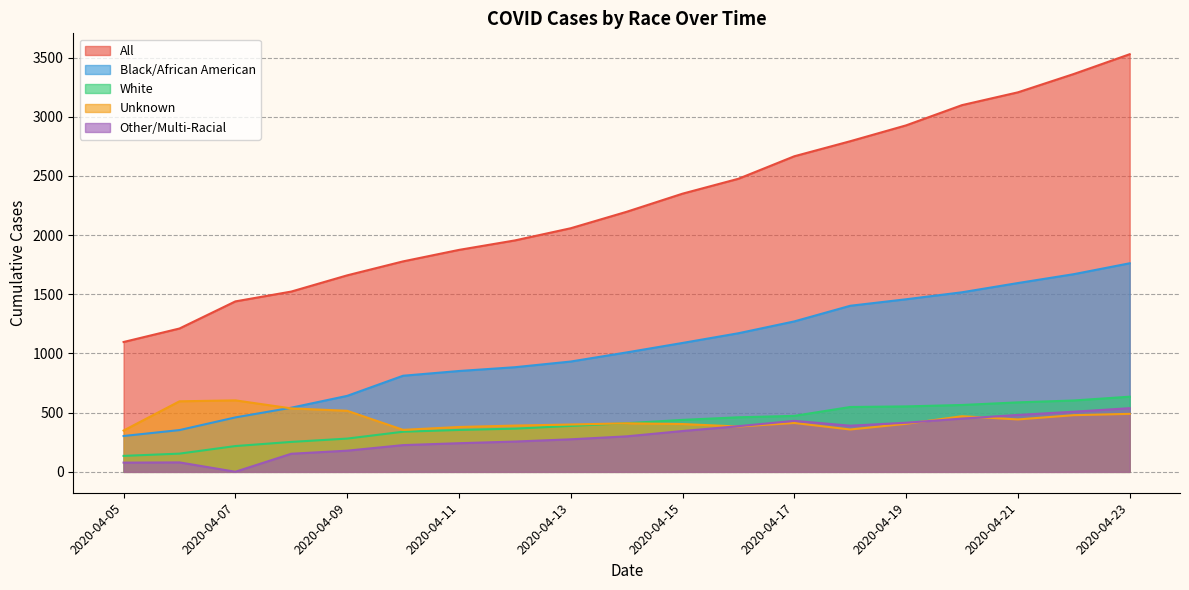

At 2020-04-15, list the series in order from smallest to largest.

Other/Multi-Racial, Unknown, White, Black/African American, All